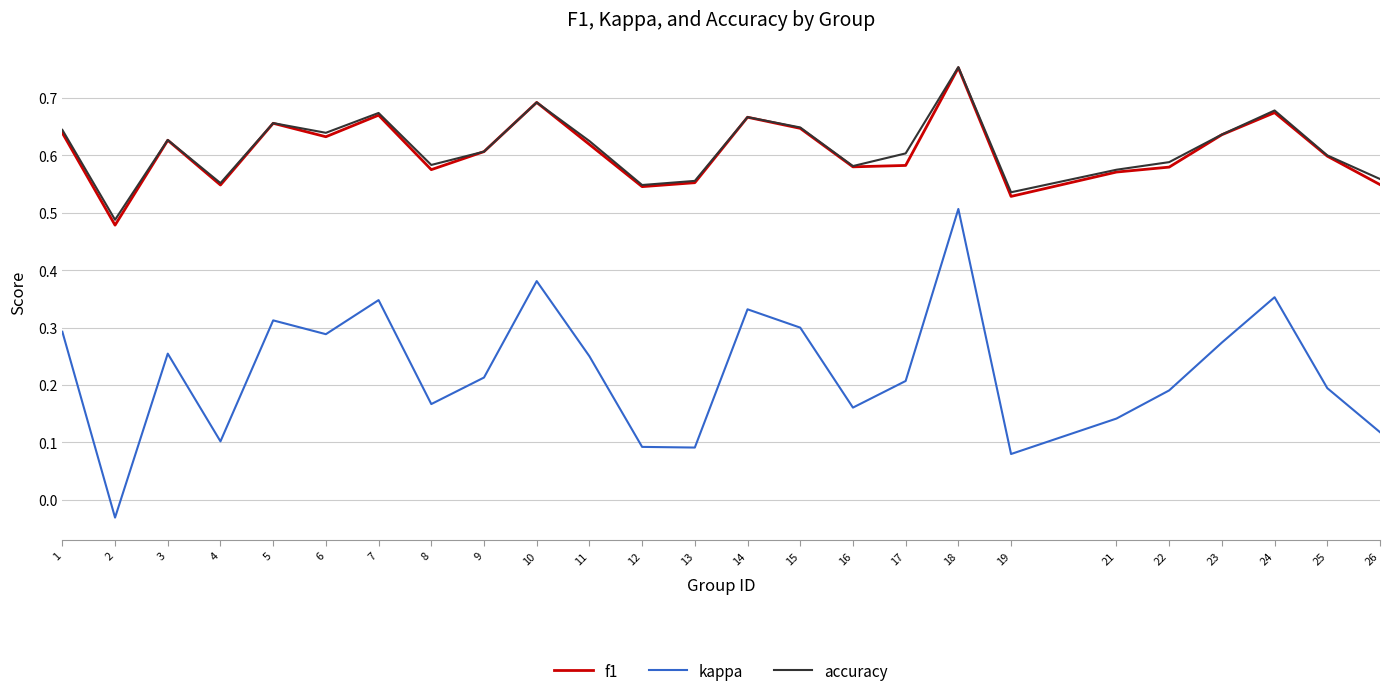

At which category is the sum across all series the highest?

18